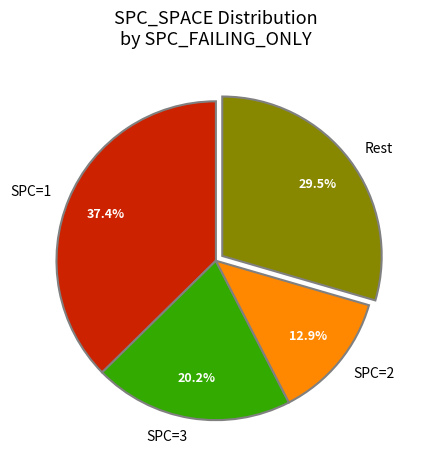

What is the smallest slice in the pie chart?

SPC=2